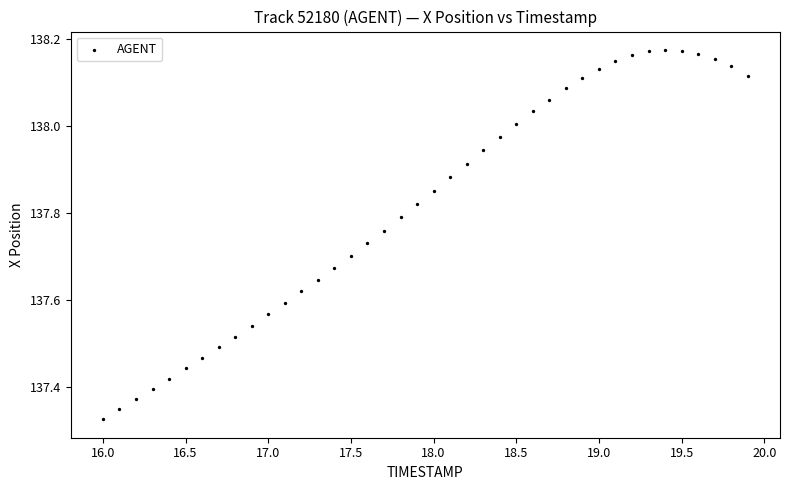

What is the range of X values (max minus min)?

3.9